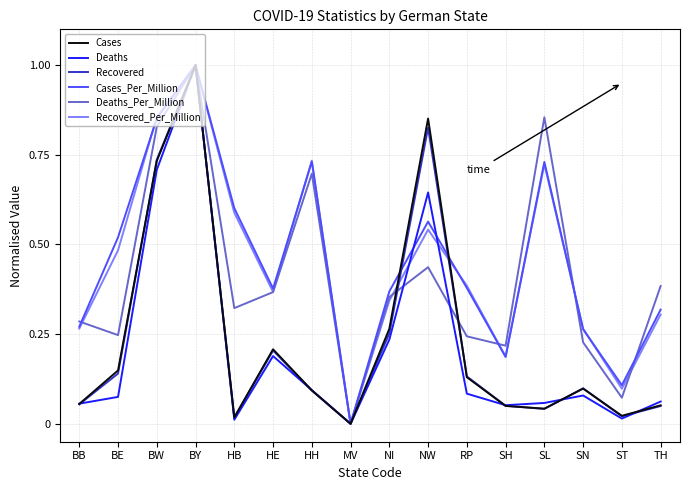

Is the value of Recovered_Per_Million at ST greater than the value of Cases at NW?

No